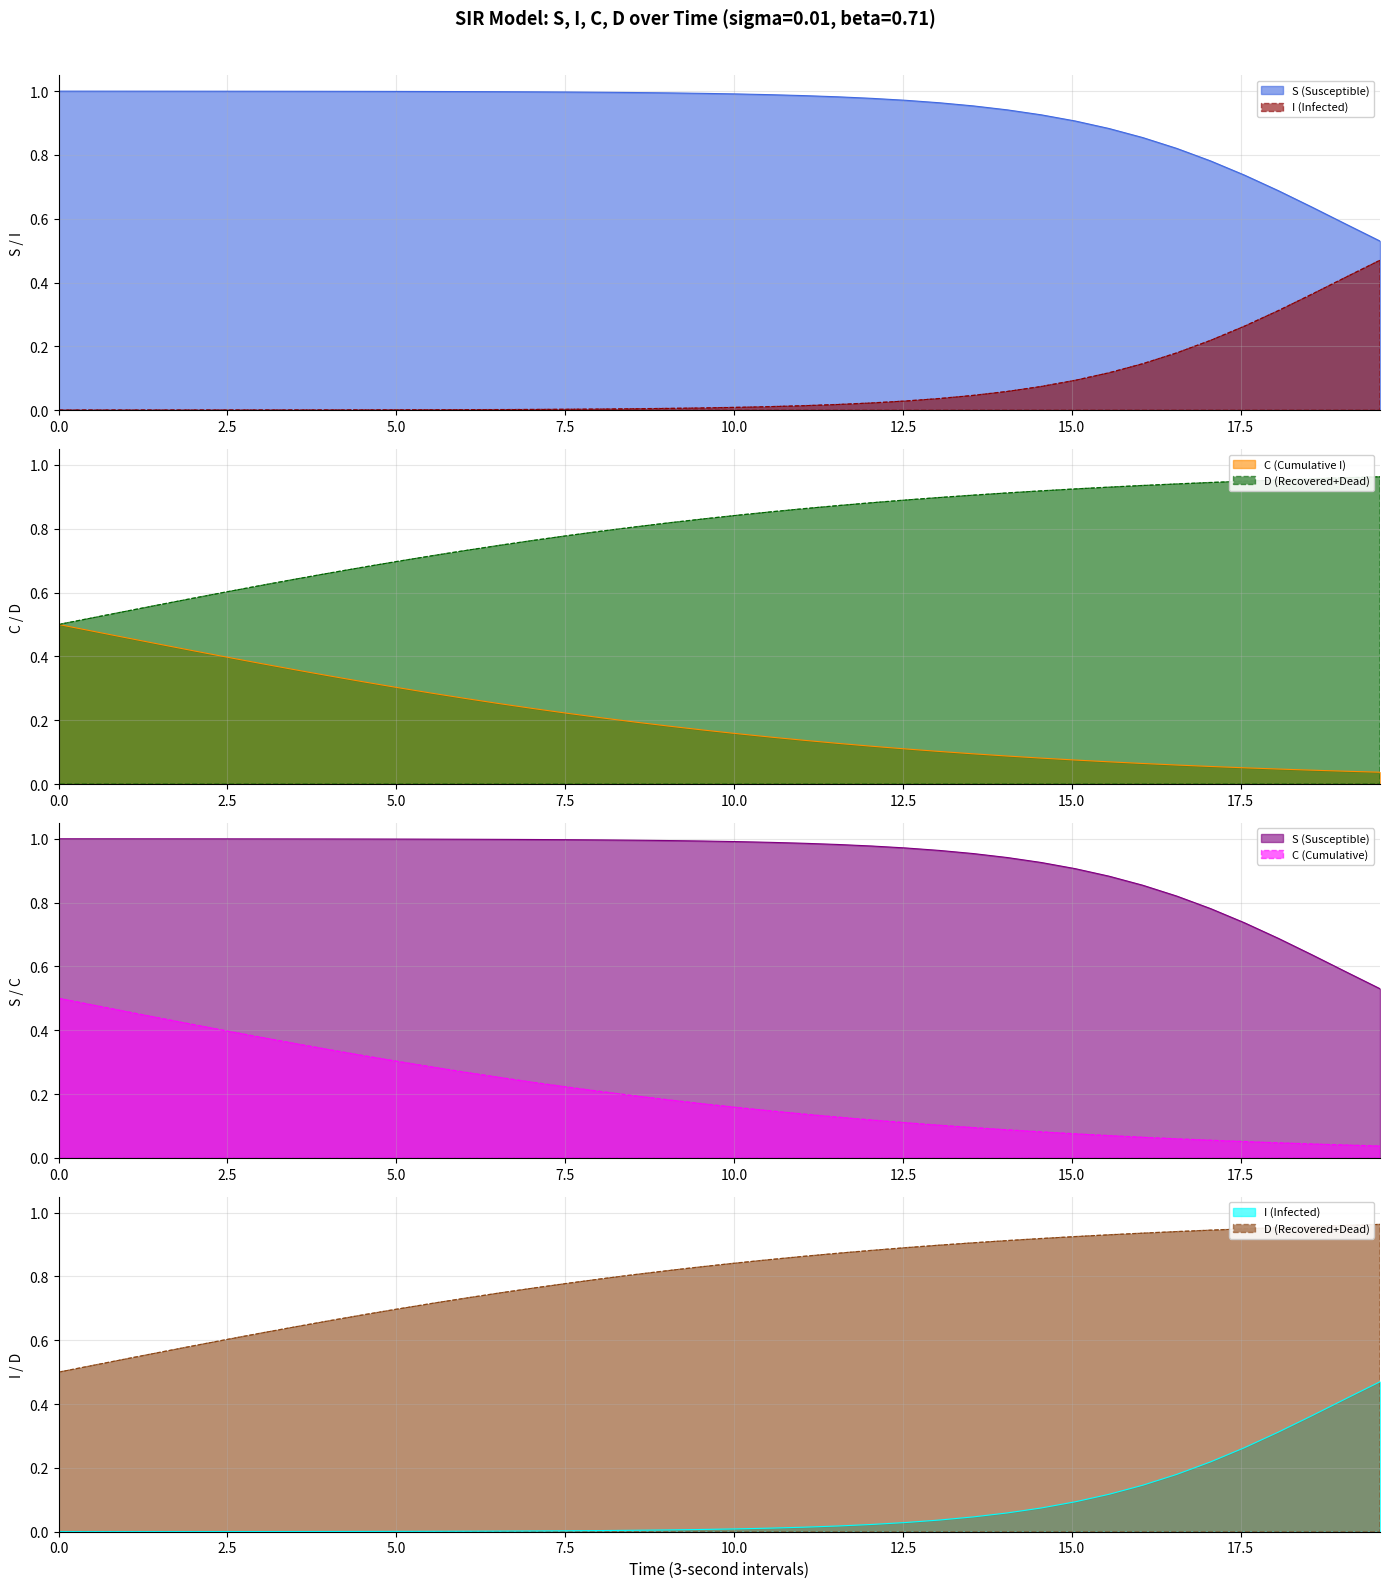

Is it true that C (Cumulative I) (line) equals 0.5 at 0.0?

True